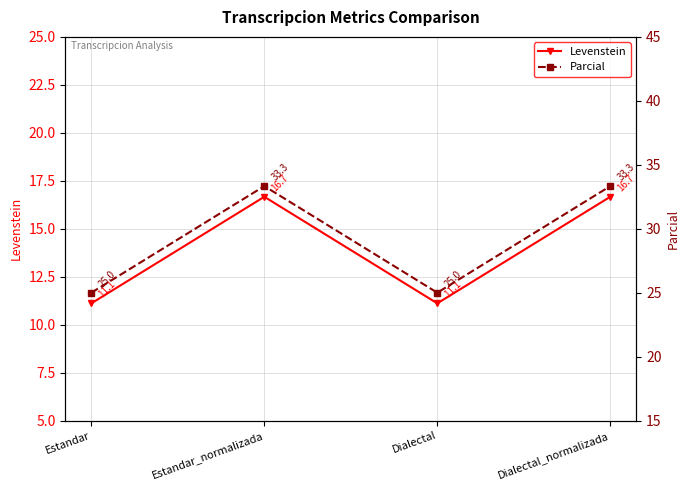

True or false: Levenstein and Parcial intersect in this chart.

False